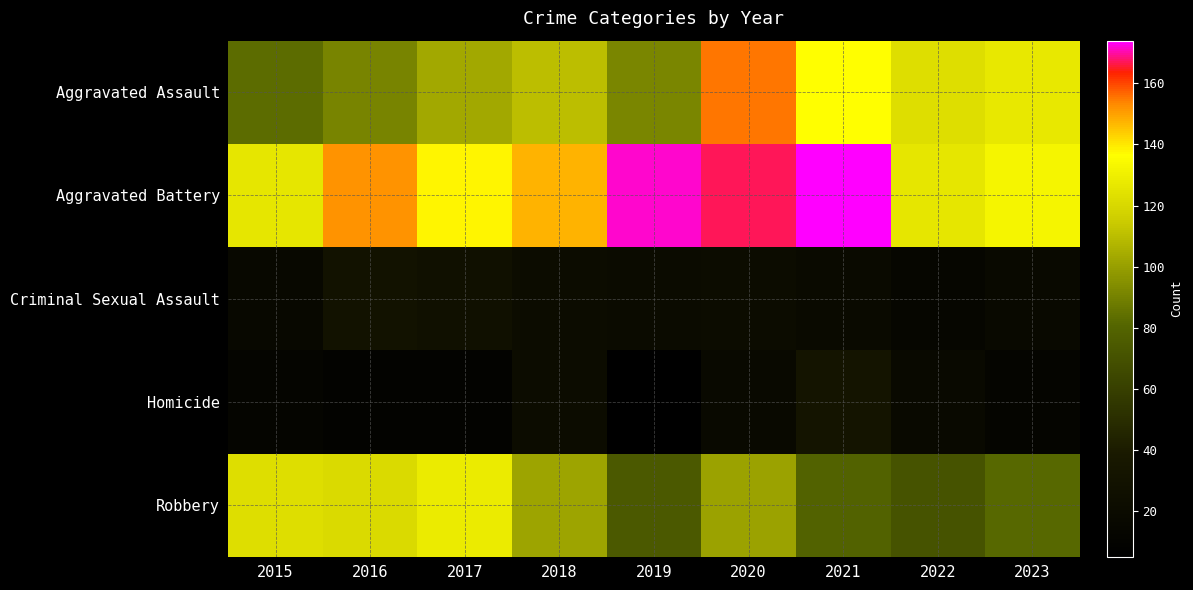

Which series changed the most between 2016 and 2023?

Robbery